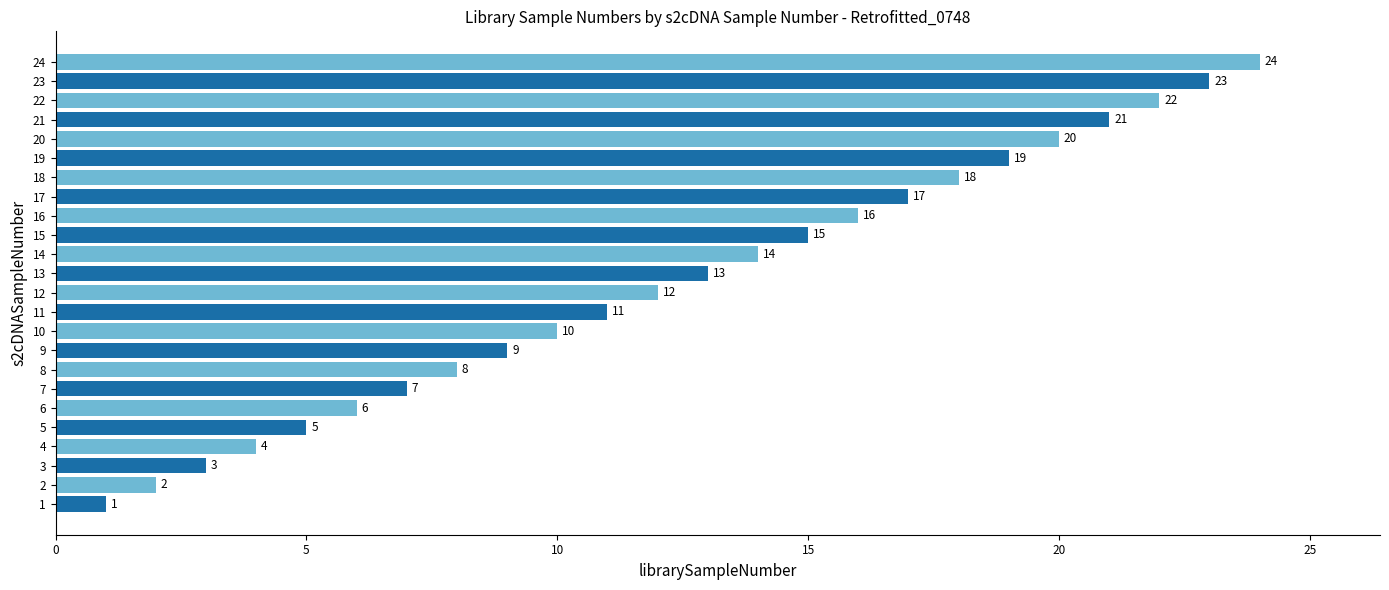

At which category does the chart reach its peak across all series?

24